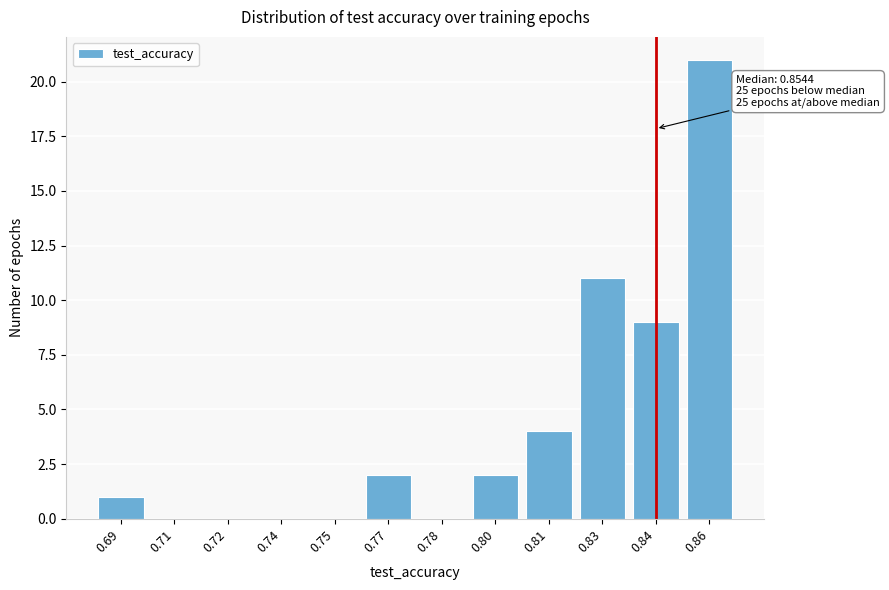

Reading left to right, transcribe all the data shown in this chart.

0.69=1	0.71=0	0.72=0	0.74=0	0.75=0	0.77=2	0.78=0	0.80=2	0.81=4	0.83=11	0.84=9	0.86=21